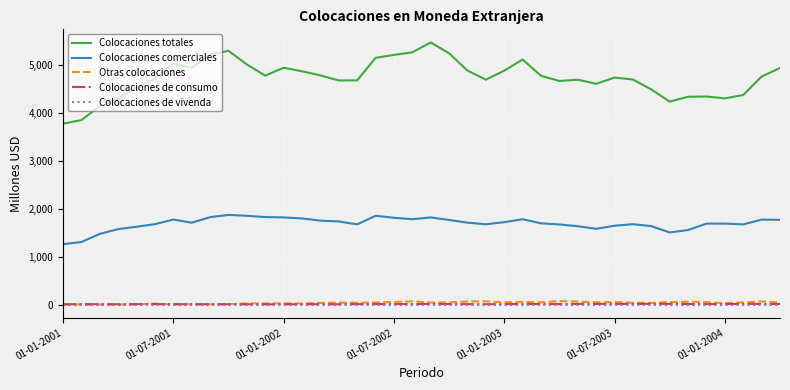

True or false: Colocaciones de consumo and Colocaciones comerciales cross at least once.

False